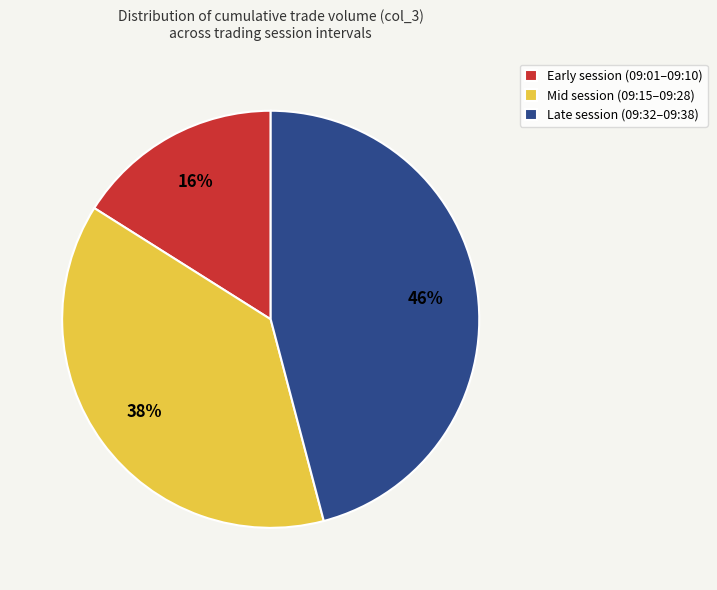

Is the sum of Early session (09:01–09:10) and Mid session (09:15–09:28) greater than half?

Yes